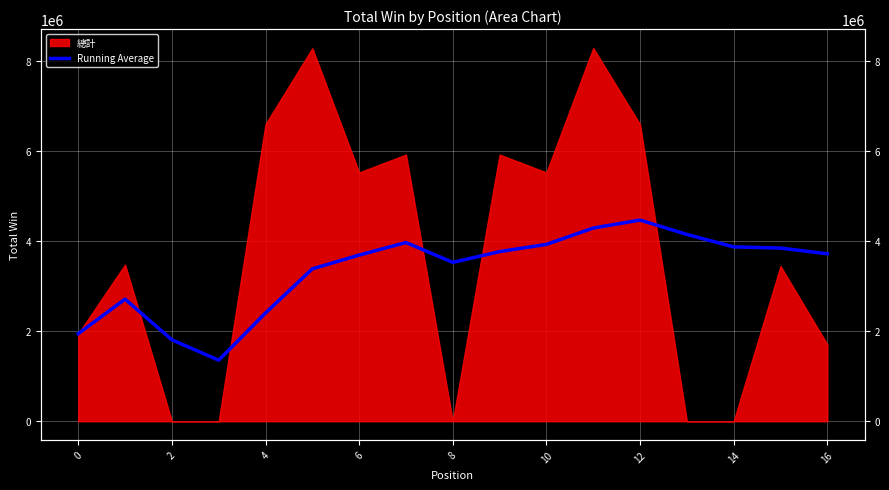

Is it true that the value at 2 is 1226964.4?

False